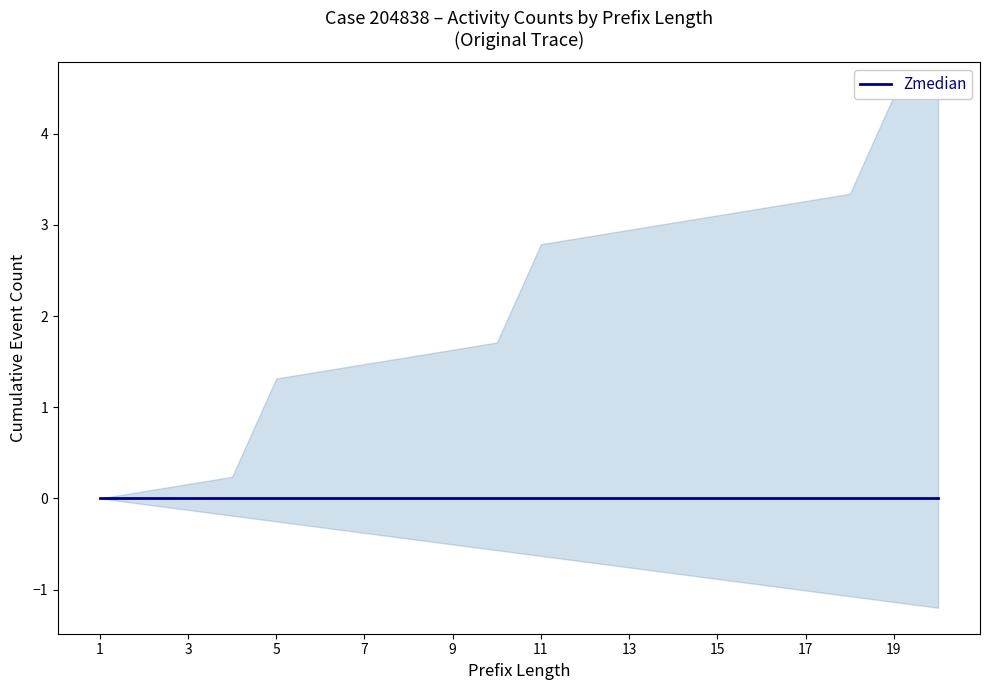

At which category is the sum across all series the highest?

19